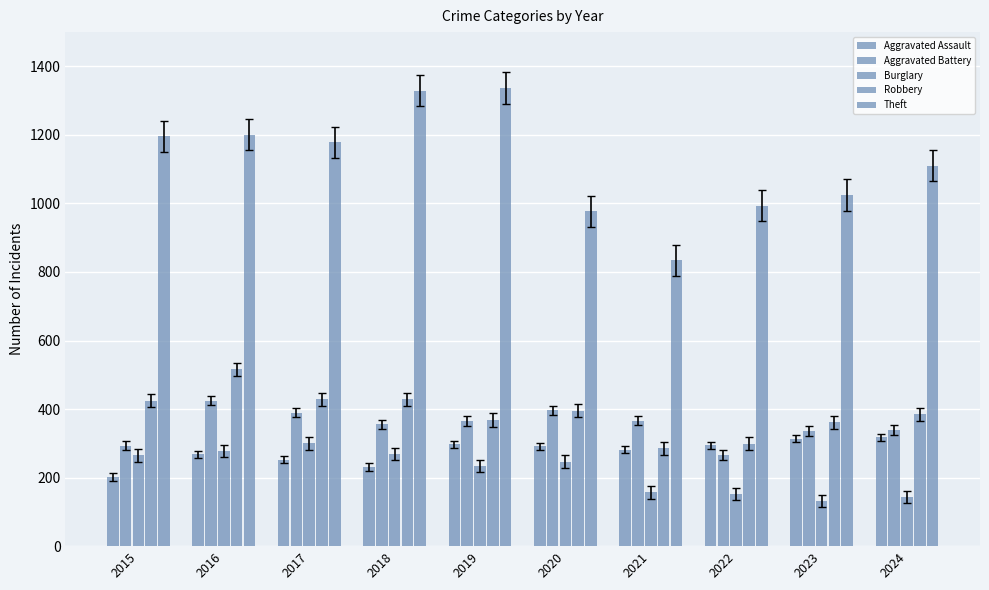

Is it true that Theft equals 493 at 2018?

False